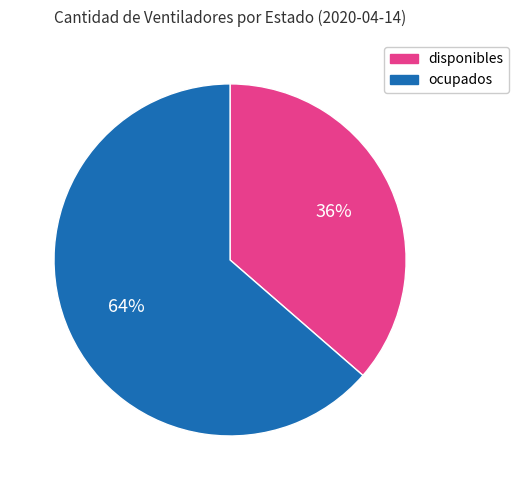

Rank the categories by value from highest to lowest.

ocupados, disponibles